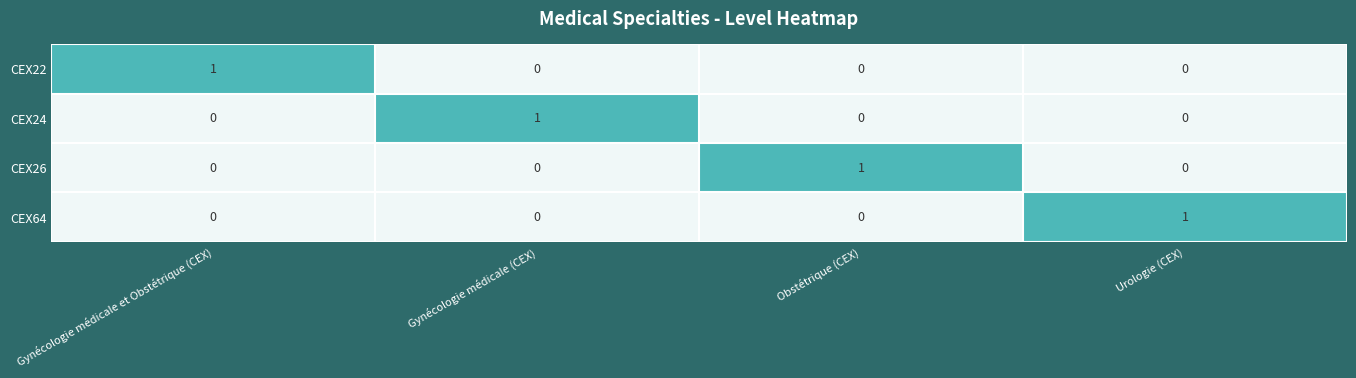

Which category has the highest value in the CEX26 series?

Obstétrique (CEX)